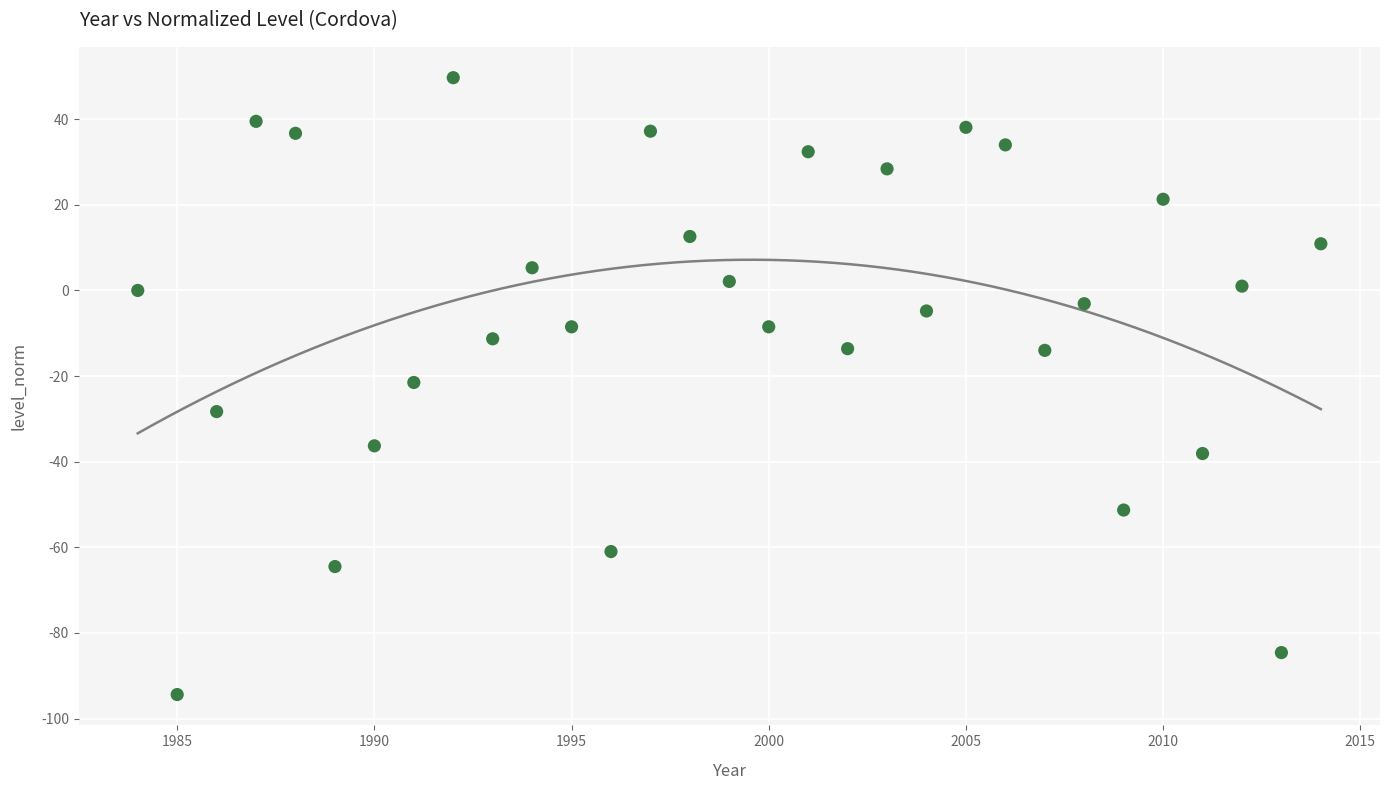

What is the range of X values (max minus min)?

30.0